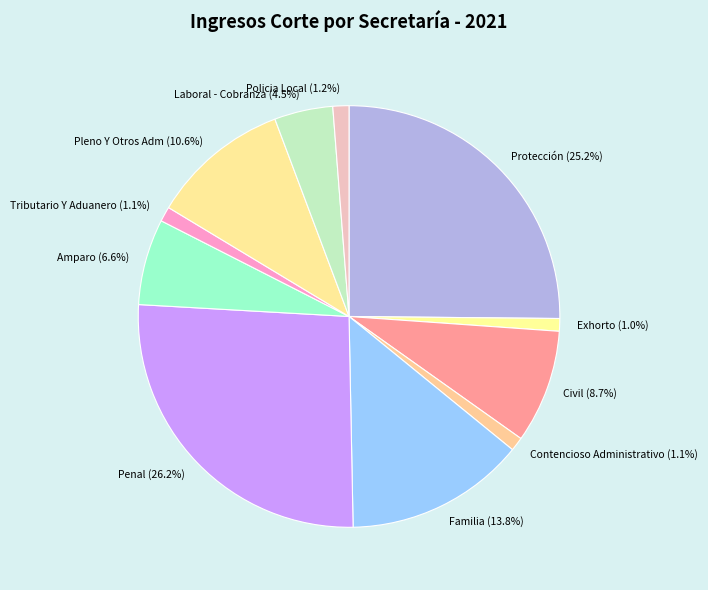

To the nearest percent, what portion does Pleno Y Otros Adm represent?

11%